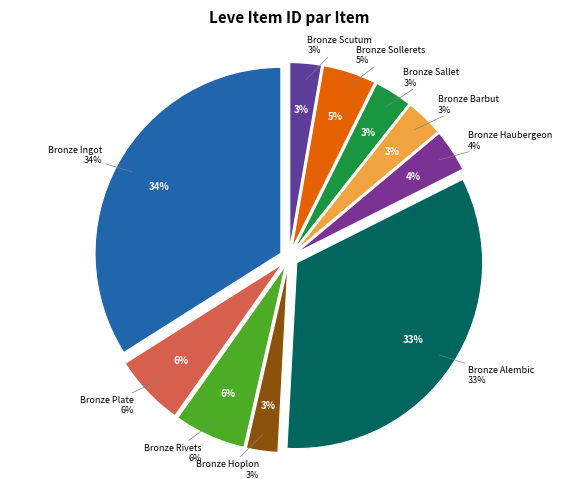

Is it true that Bronze Plate is 19% of the pie?

False